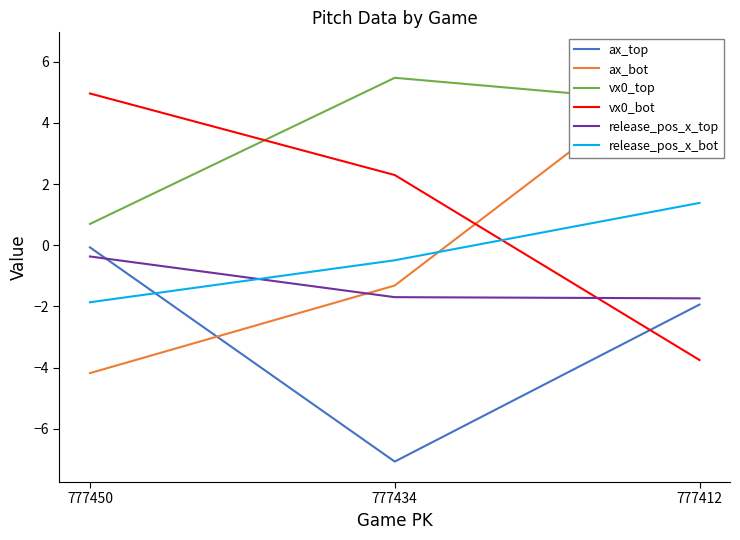

How many values in the release_pos_x_bot series are below 0?

2